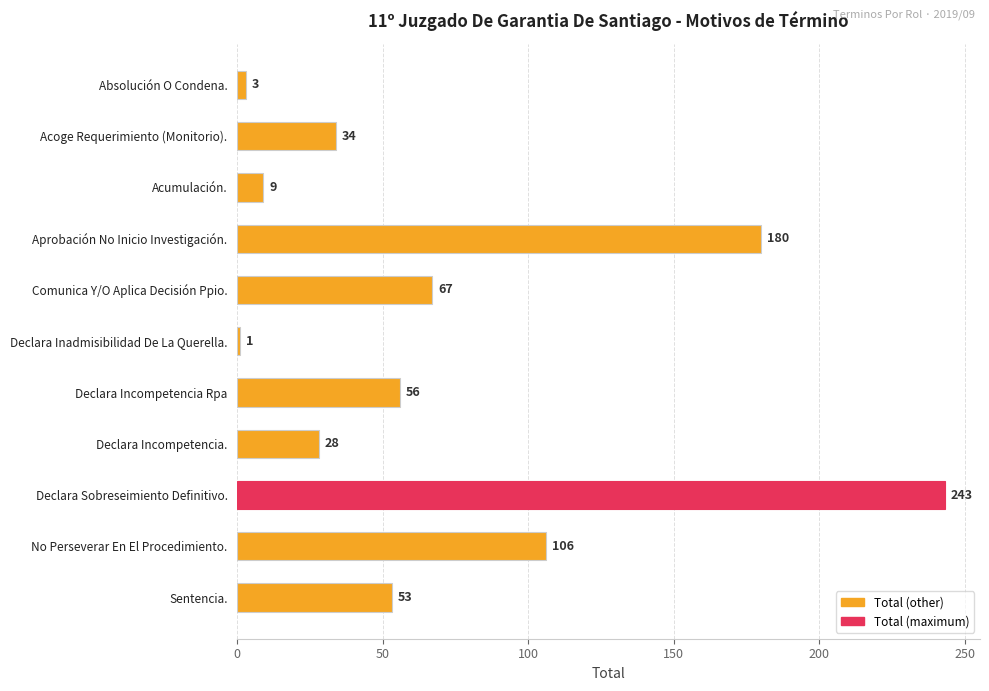

What is the smallest value displayed?

1